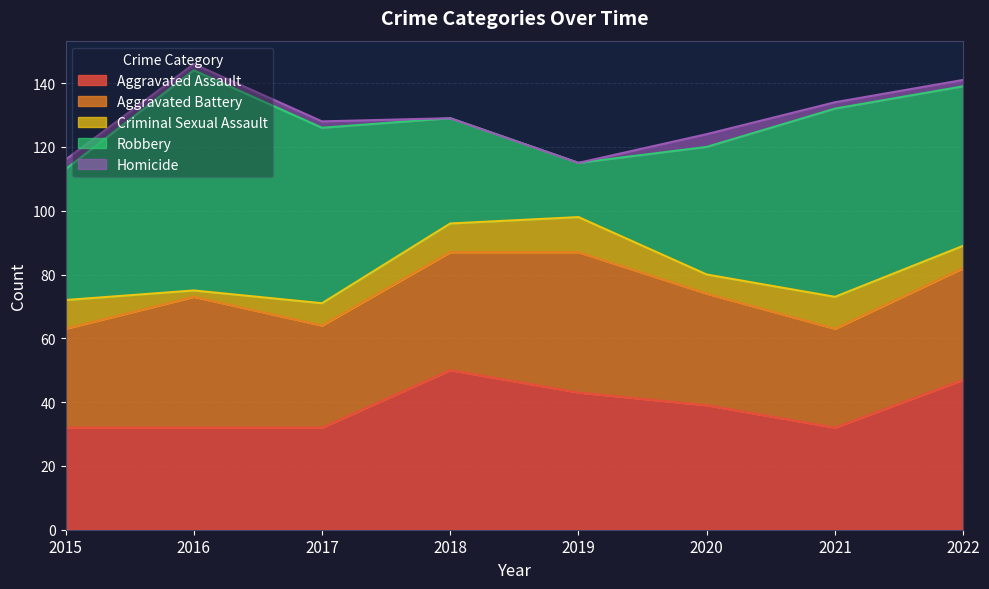

What is the difference between the second highest and second lowest values in the Aggravated Assault series?

15